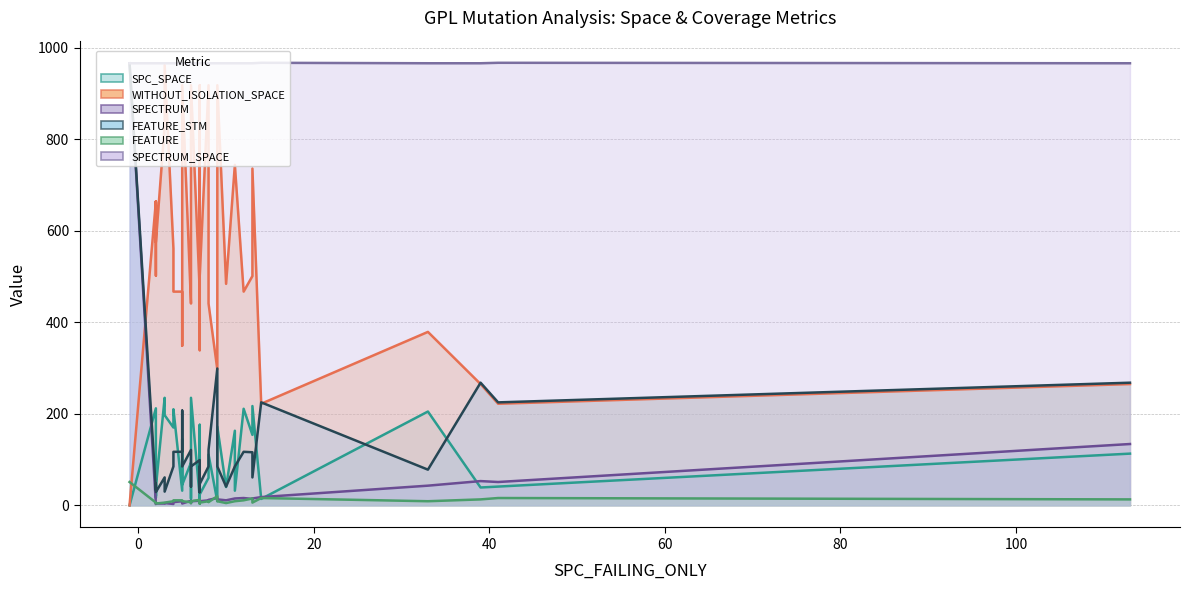

What is the minimum value for FEATURE?

4